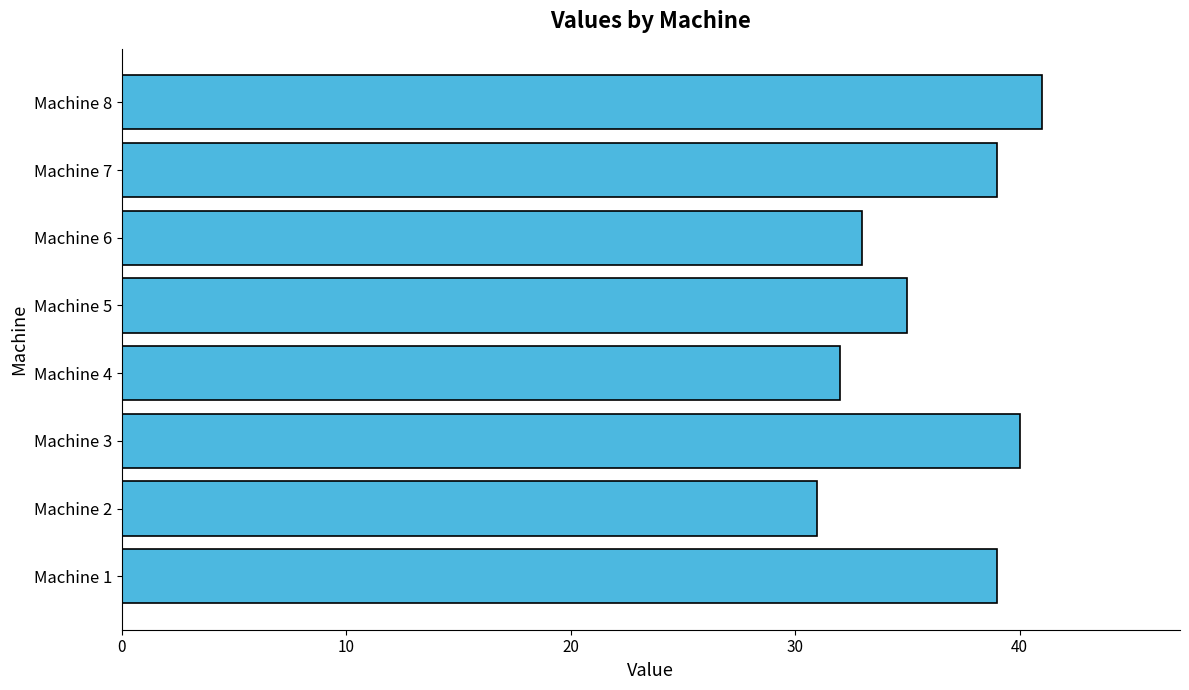

What is the sum of all values?

290